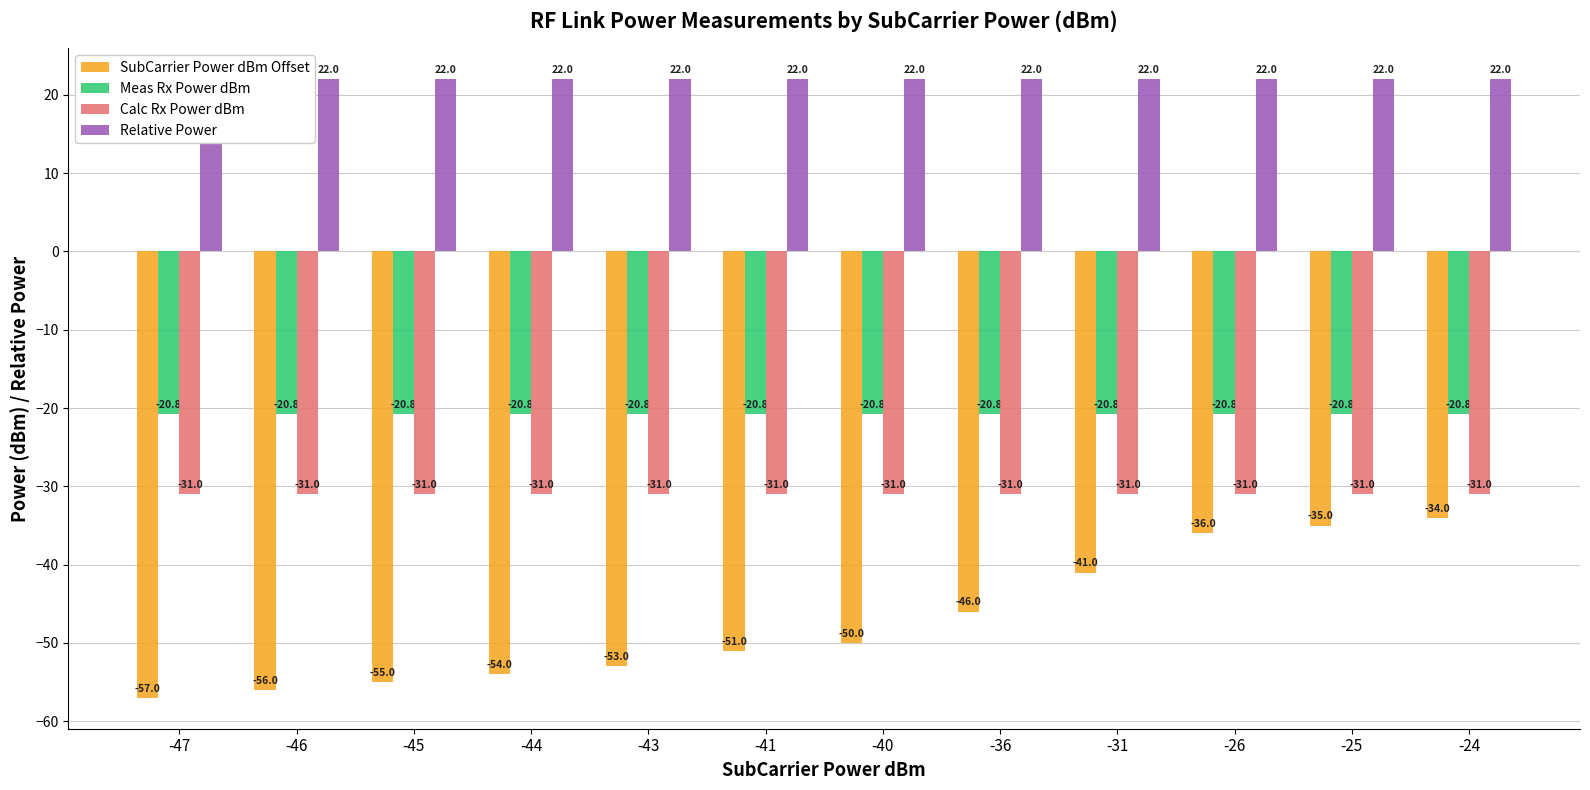

How many distinct data groups are displayed?

4